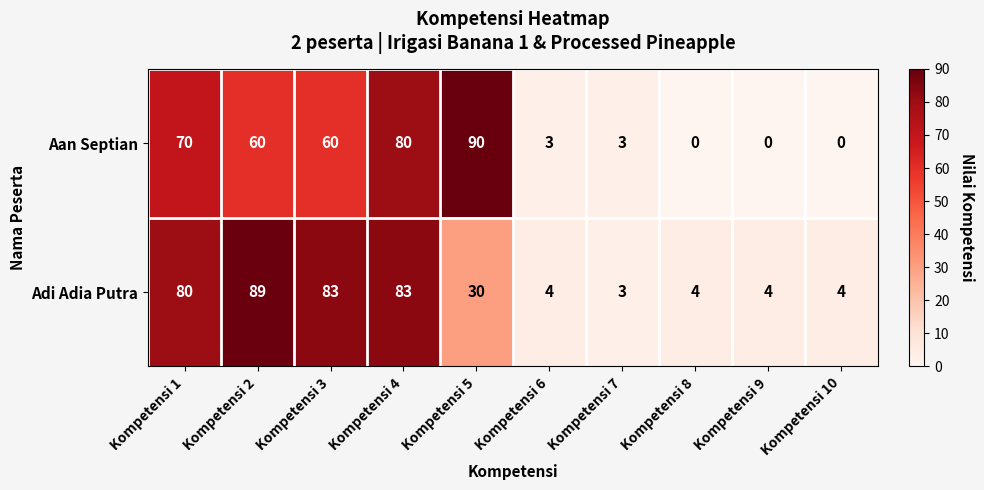

At Kompetensi 5, list the series in order from smallest to largest.

Adi Adia Putra, Aan Septian